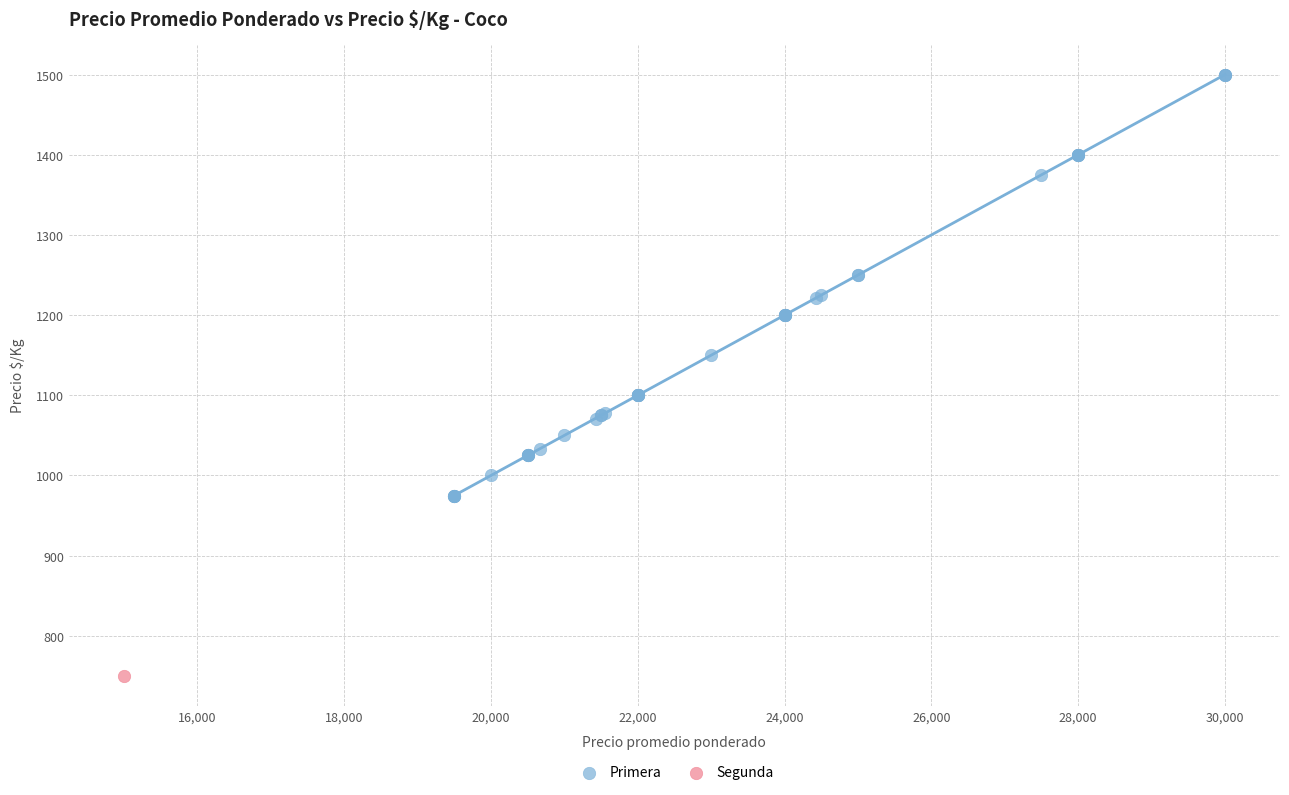

What are all the series names shown in the legend?

Primera, Segunda